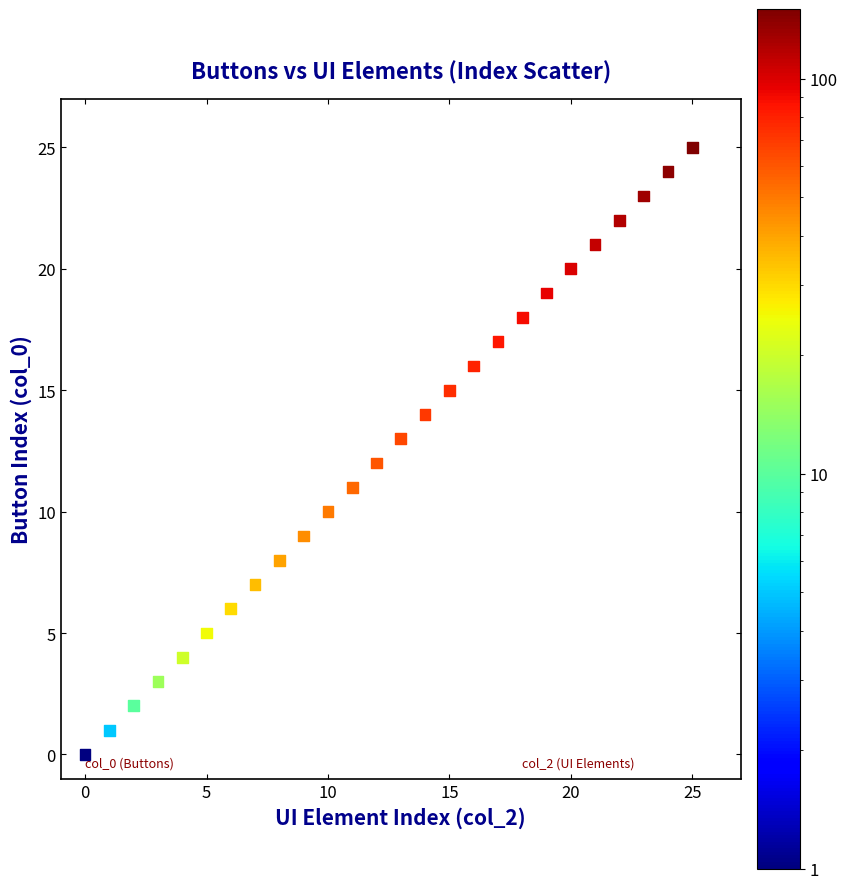

What is the range of Y values (max minus min)?

25